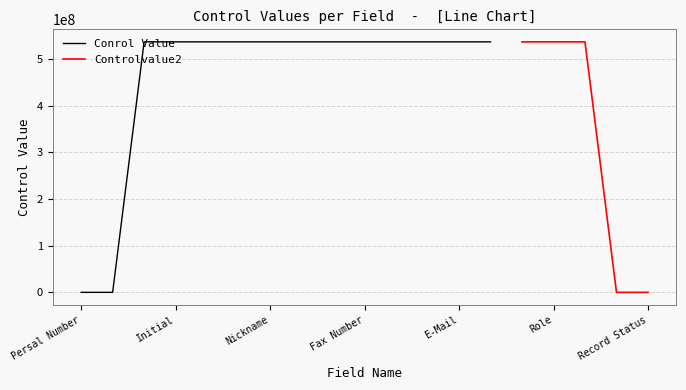

What are all the series names shown in the legend?

Conrol Value, Controlvalue2